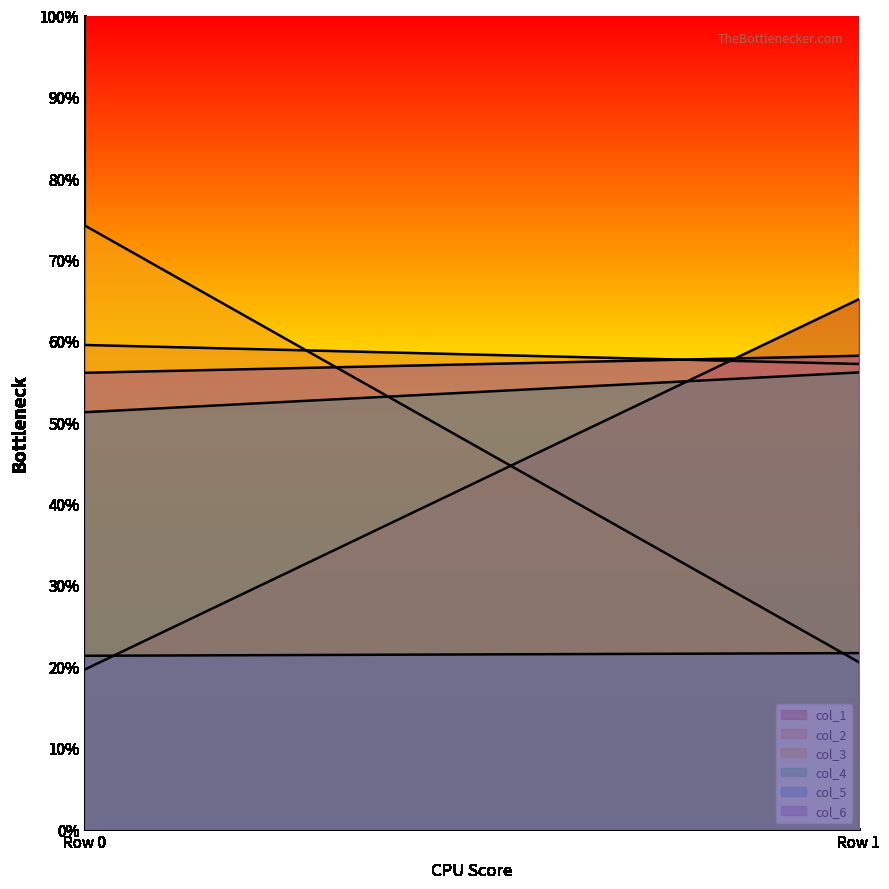

Reading left to right, extract all data points from this chart.

col_1: 19.6	65.1
col_2: 59.5	57.2
col_3: 74.2	20.5
col_4: 51.2	56.1
col_5: 21.3	21.6
col_6: 56.1	58.2